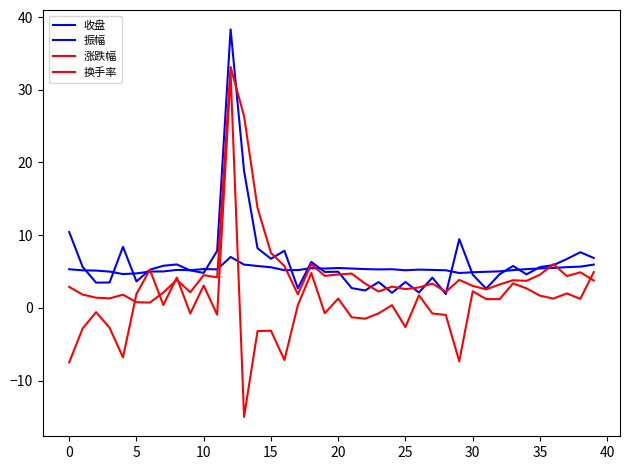

How many lines are shown in the chart?

4